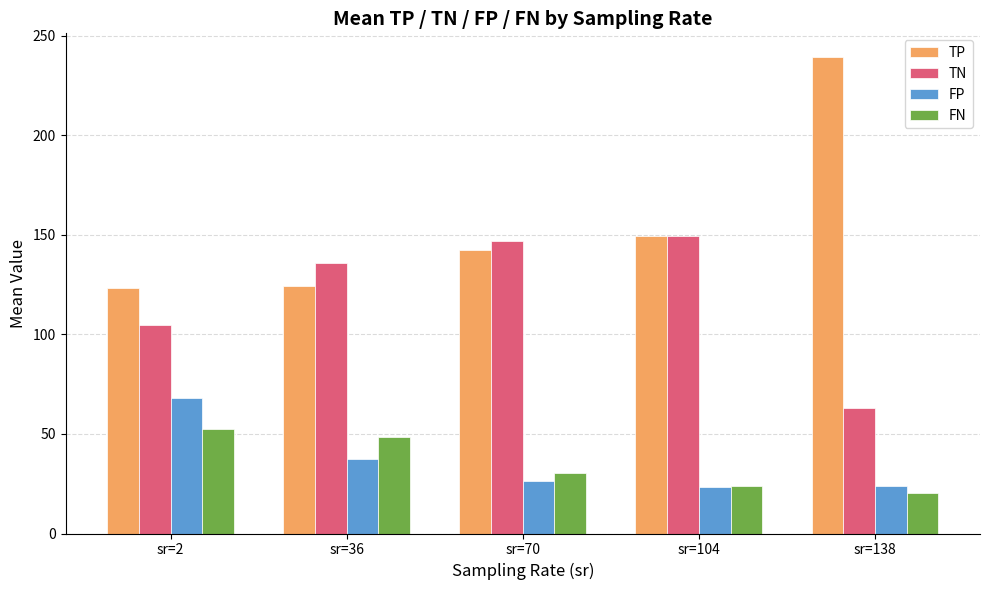

At which category does the chart reach its peak across all series?

sr=138